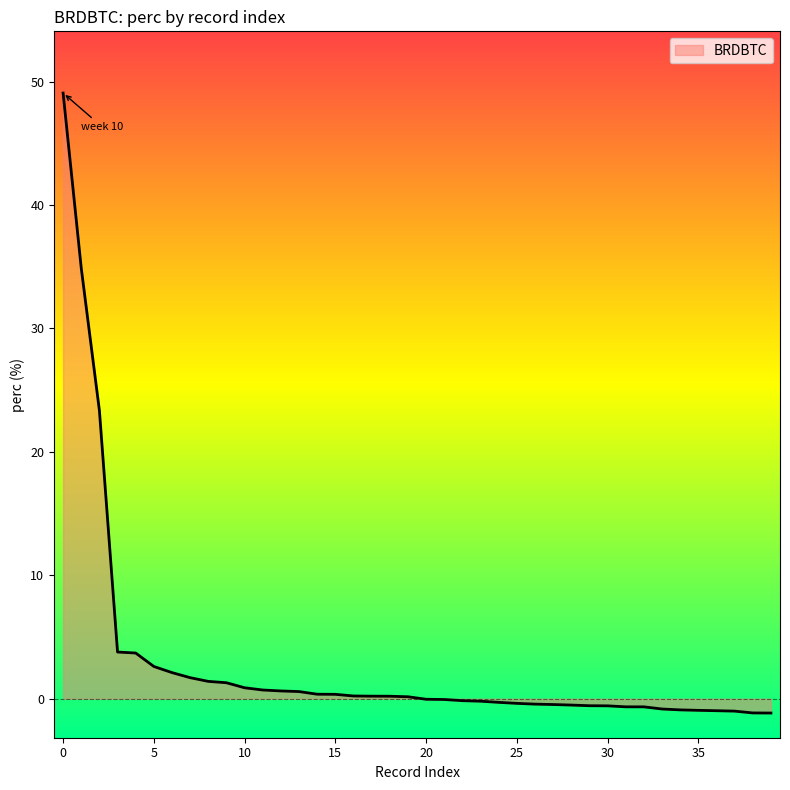

What is the average value?

2.9